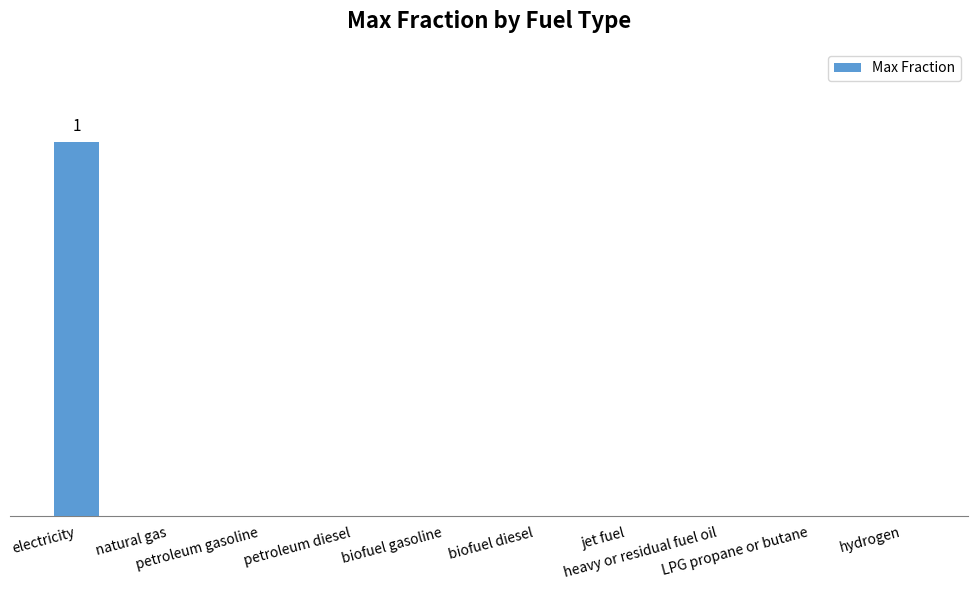

List the labels in order of value, smallest first.

natural gas, petroleum gasoline, petroleum diesel, biofuel gasoline, biofuel diesel, jet fuel, heavy or residual fuel oil, LPG propane or butane, hydrogen, electricity